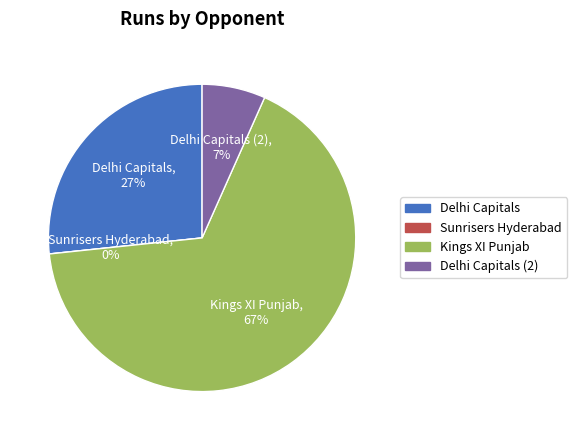

Does Kings XI Punjab represent more than half of the total?

Yes